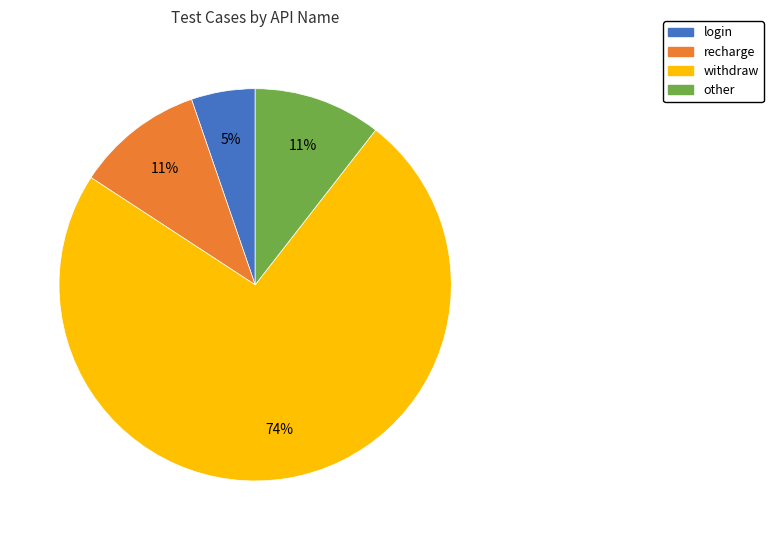

To the nearest percent, what percentage of the pie is recharge?

11%